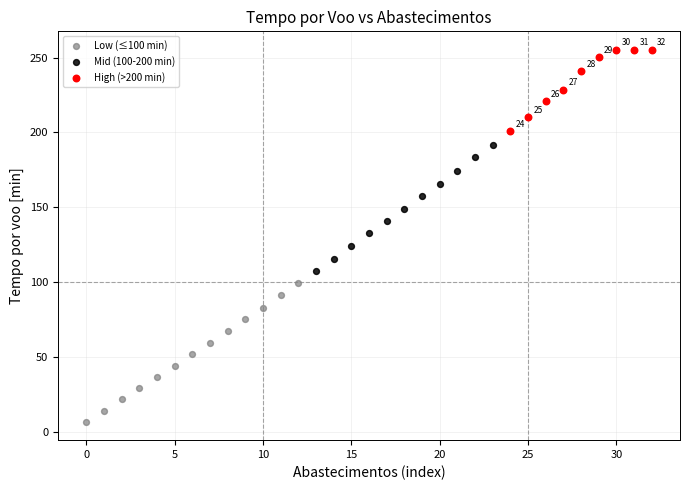

Which series has the largest Y range (max minus min)?

Low (≤100 min)